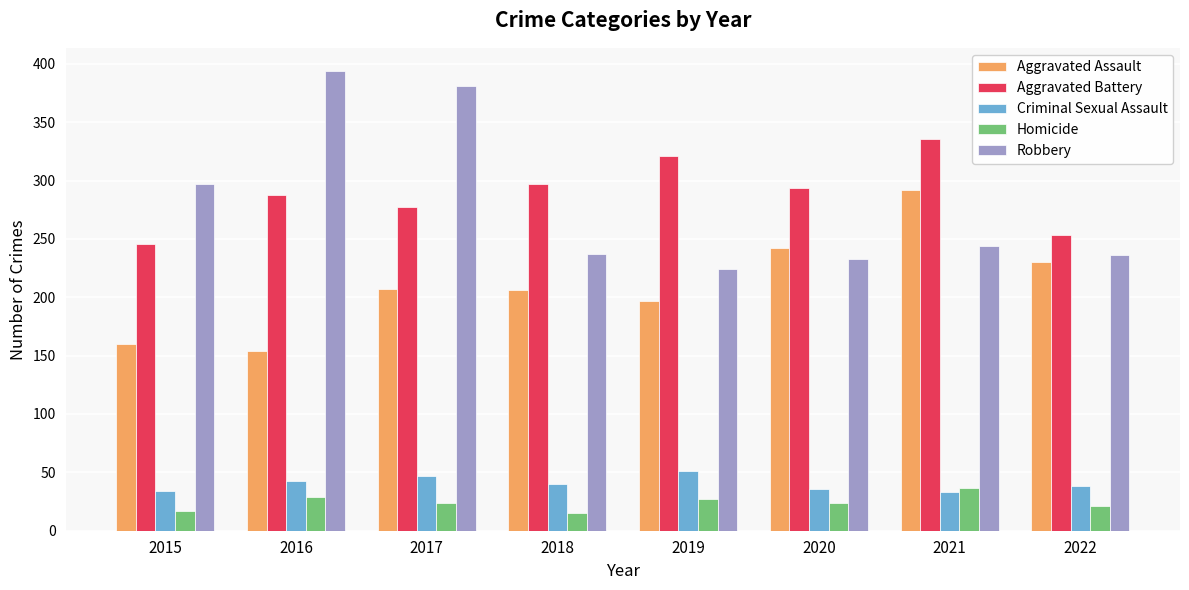

List the series in order of their peak value, highest first.

Robbery, Aggravated Battery, Aggravated Assault, Criminal Sexual Assault, Homicide